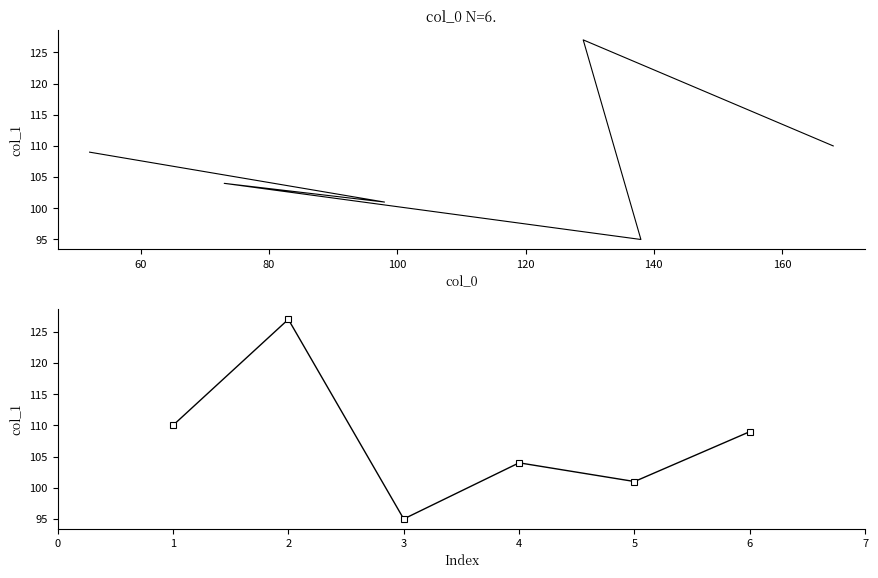

How many points are higher than both their immediate neighbors (excluding endpoints)?

2